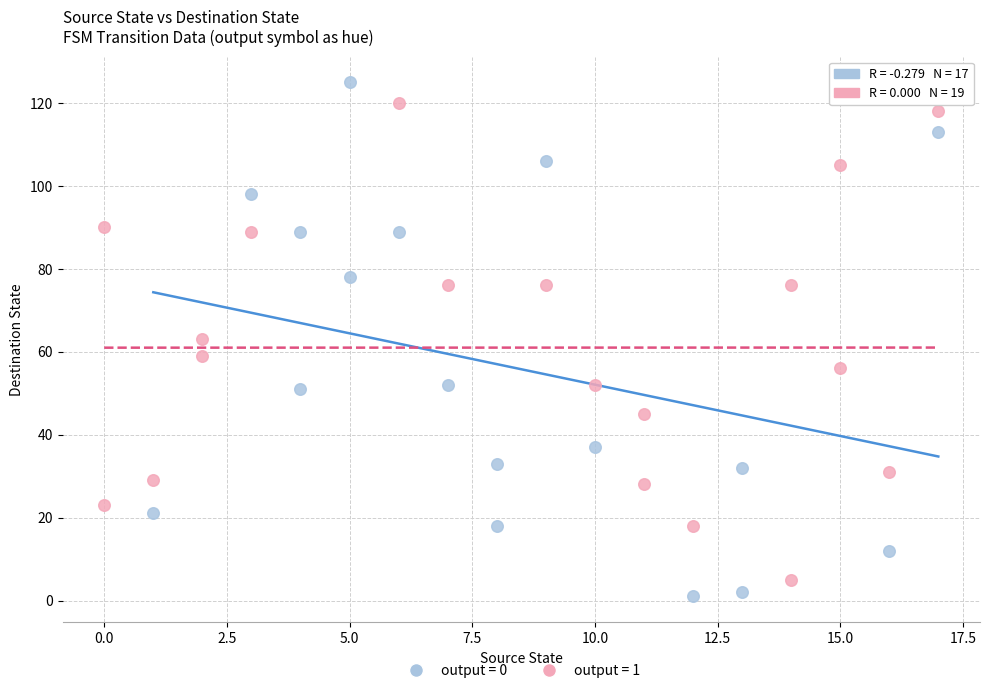

Which series contains the highest Y value?

output = 0